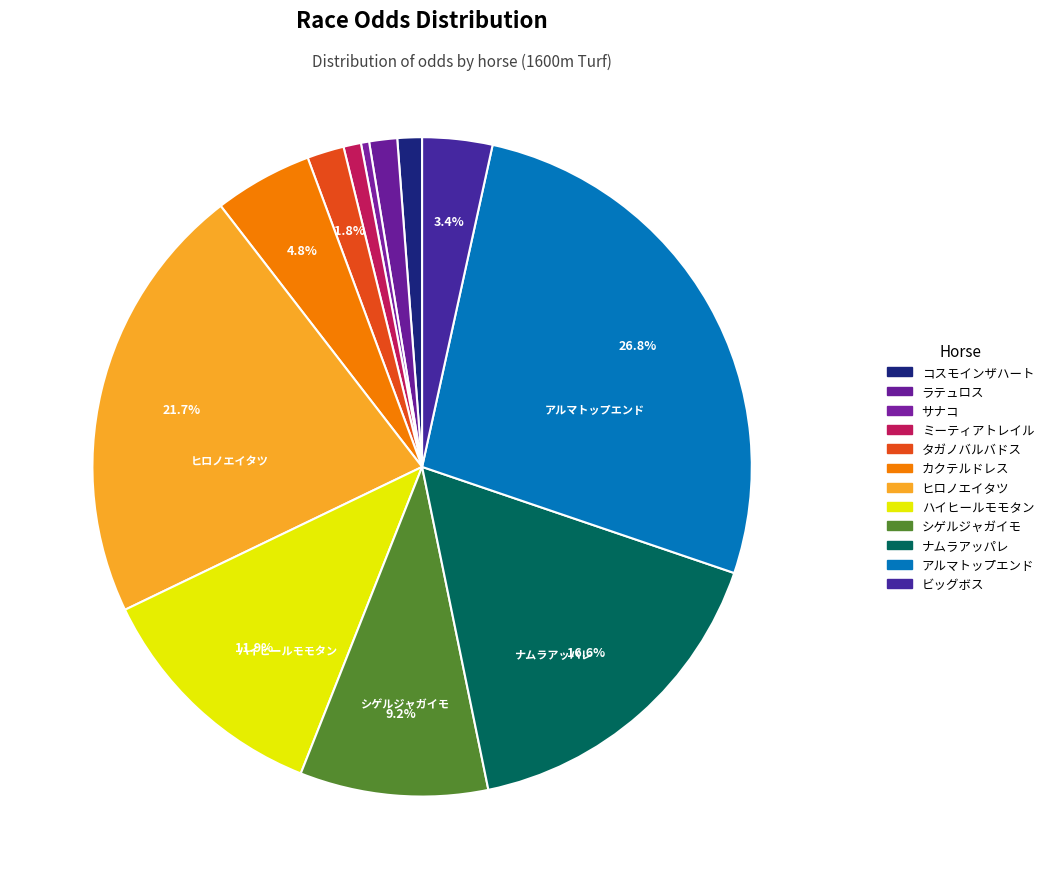

Between シゲルジャガイモ and タガノバルバドス, which is larger?

シゲルジャガイモ